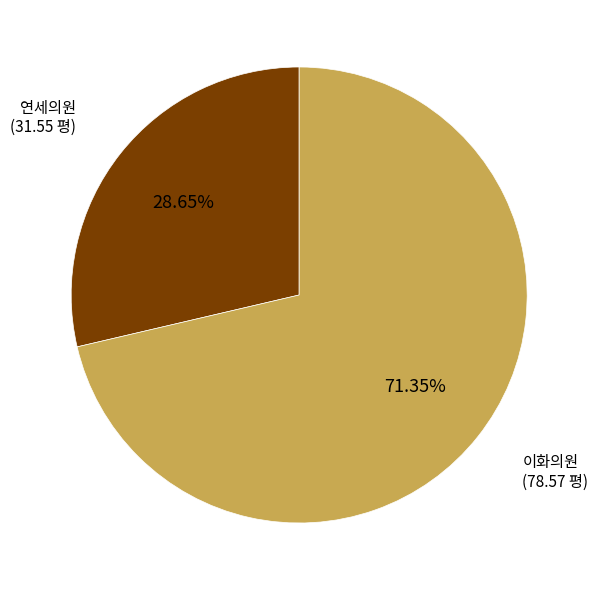

What is the largest slice in the pie chart?

이화의원